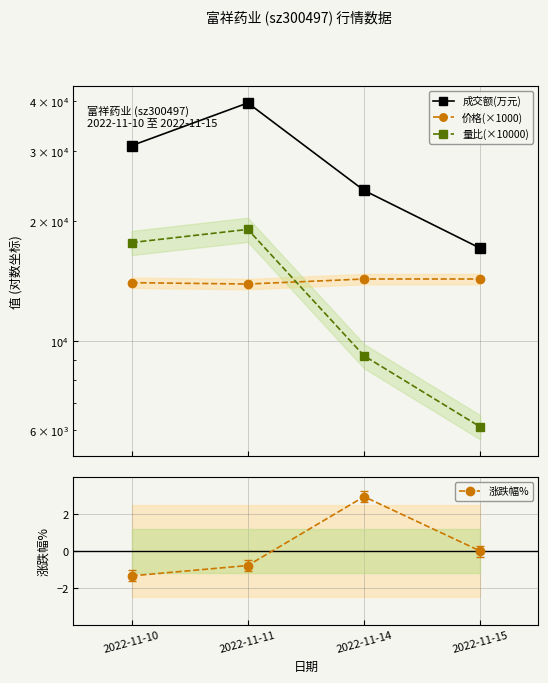

In 涨跌幅%, how many points are higher than both neighbors (excluding endpoints)?

1